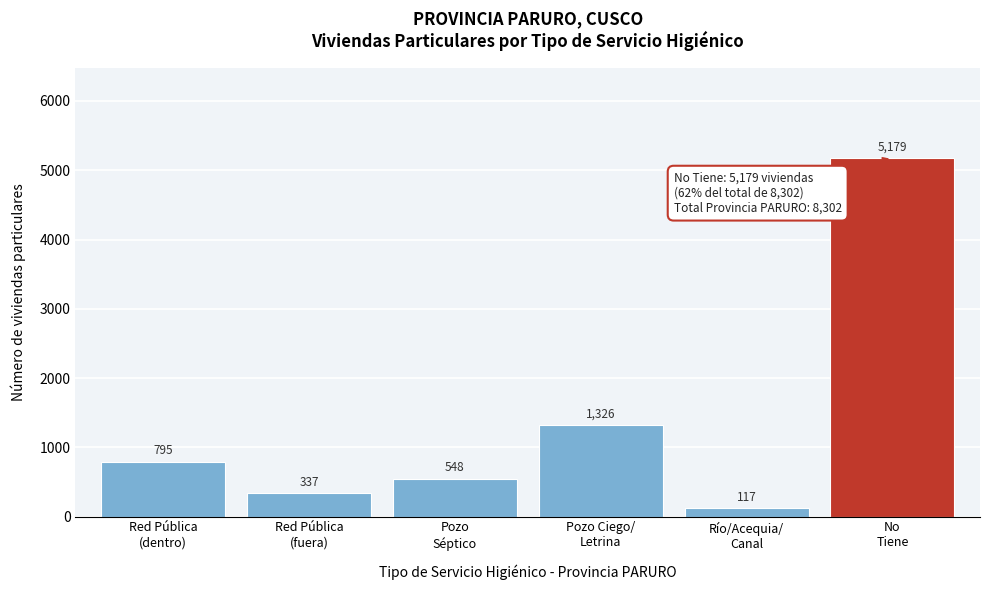

Reading left to right, transcribe all the data shown in this chart.

795	337	548	1326	117	5179